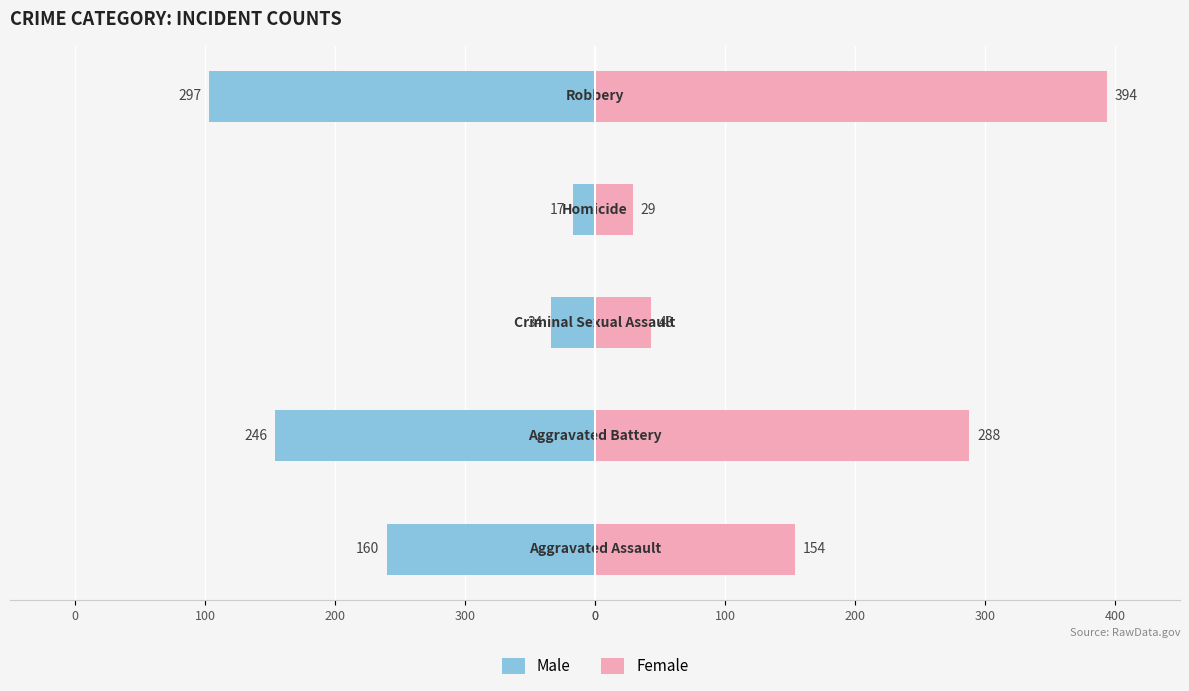

True or false: Male has a value of -250 at 0.

False